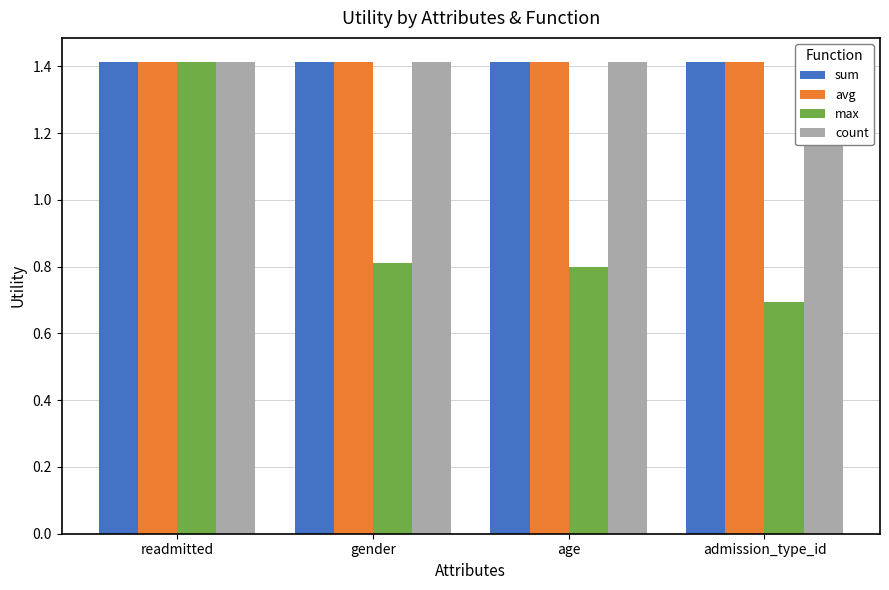

List the series in order of their peak value, highest first.

sum, avg, max, count